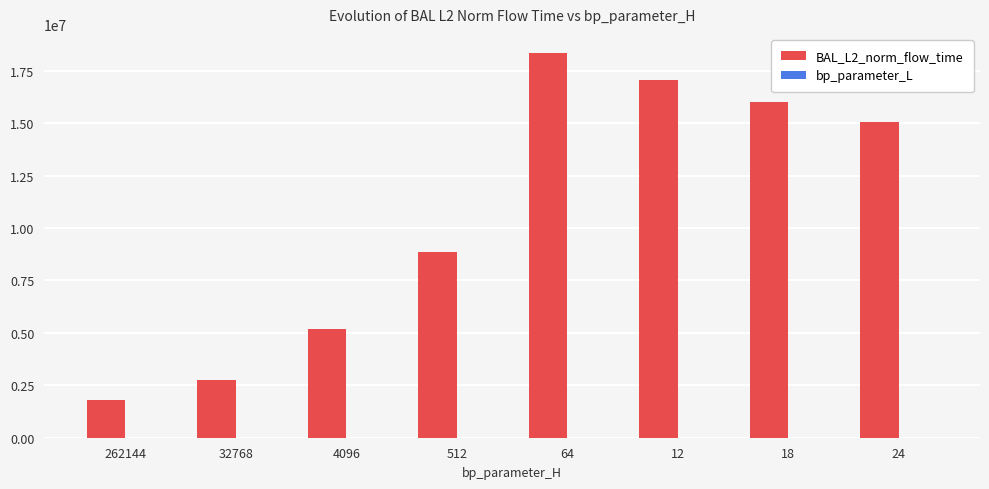

At which category is the sum across all series the highest?

64